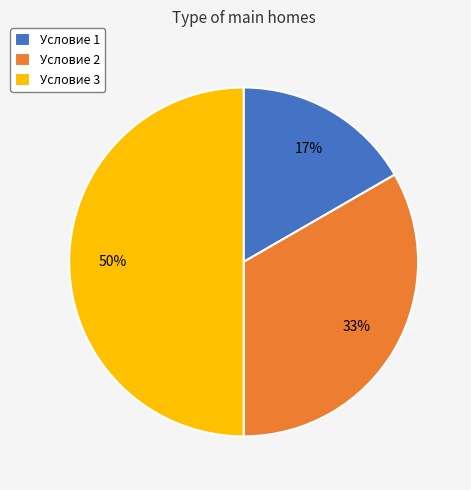

Count the number of slices in the pie.

3